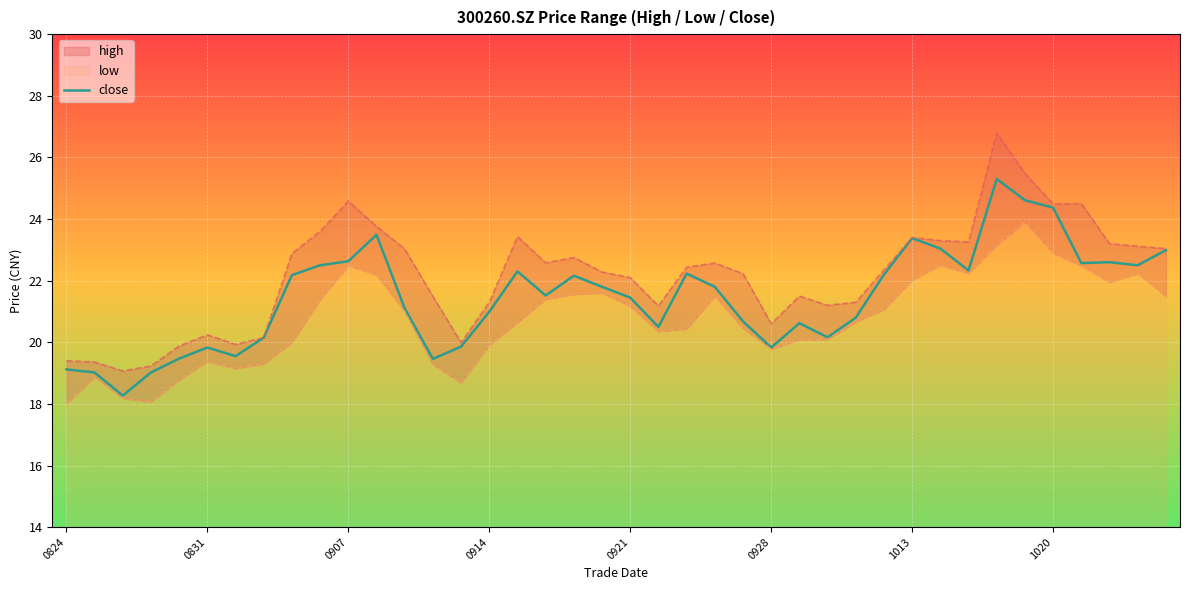

The chart shows a value of 33.5 at 17. True or false?

False